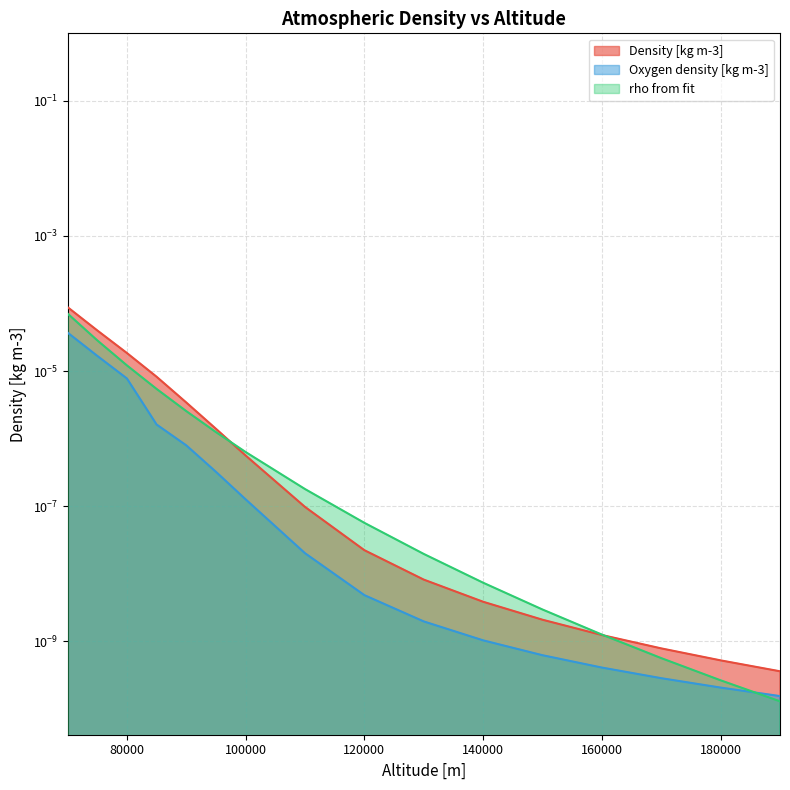

Rank the series by their maximum value, from highest to lowest.

Density [kg m-3], rho from fit, Oxygen density [kg m-3]